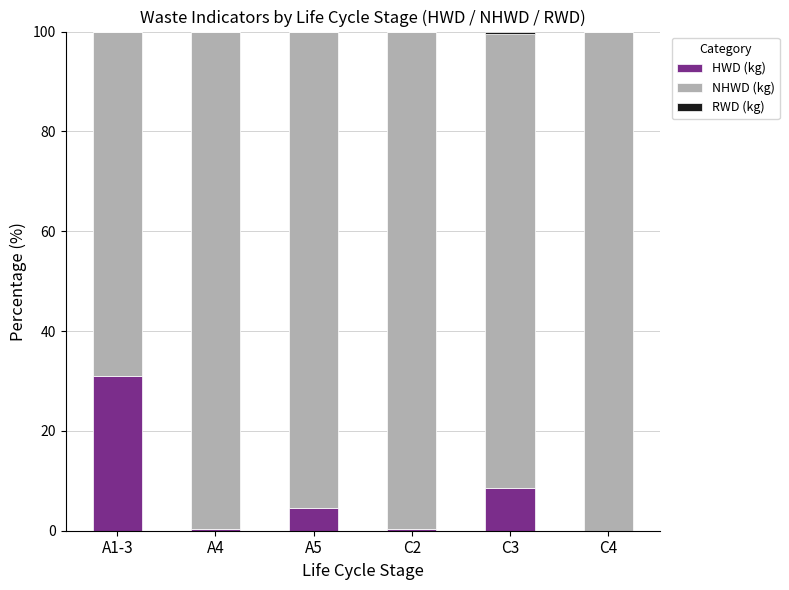

Count the number of categories in the chart.

6